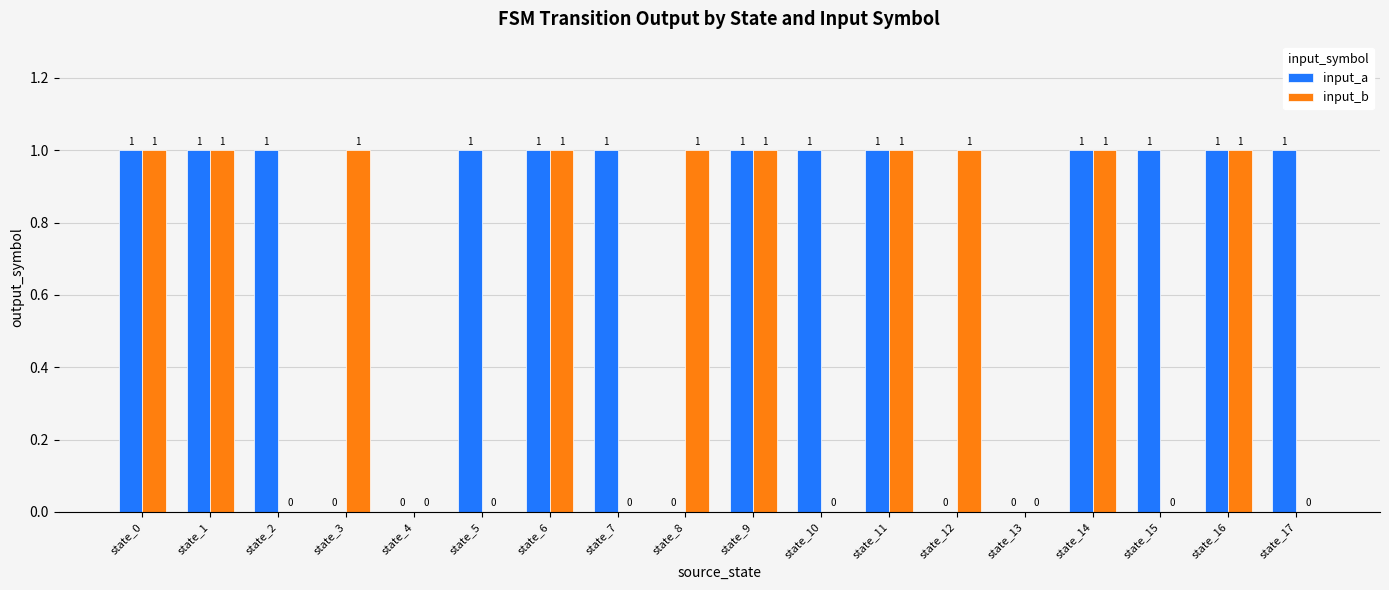

Is it true that input_a equals 2 at state_10?

False